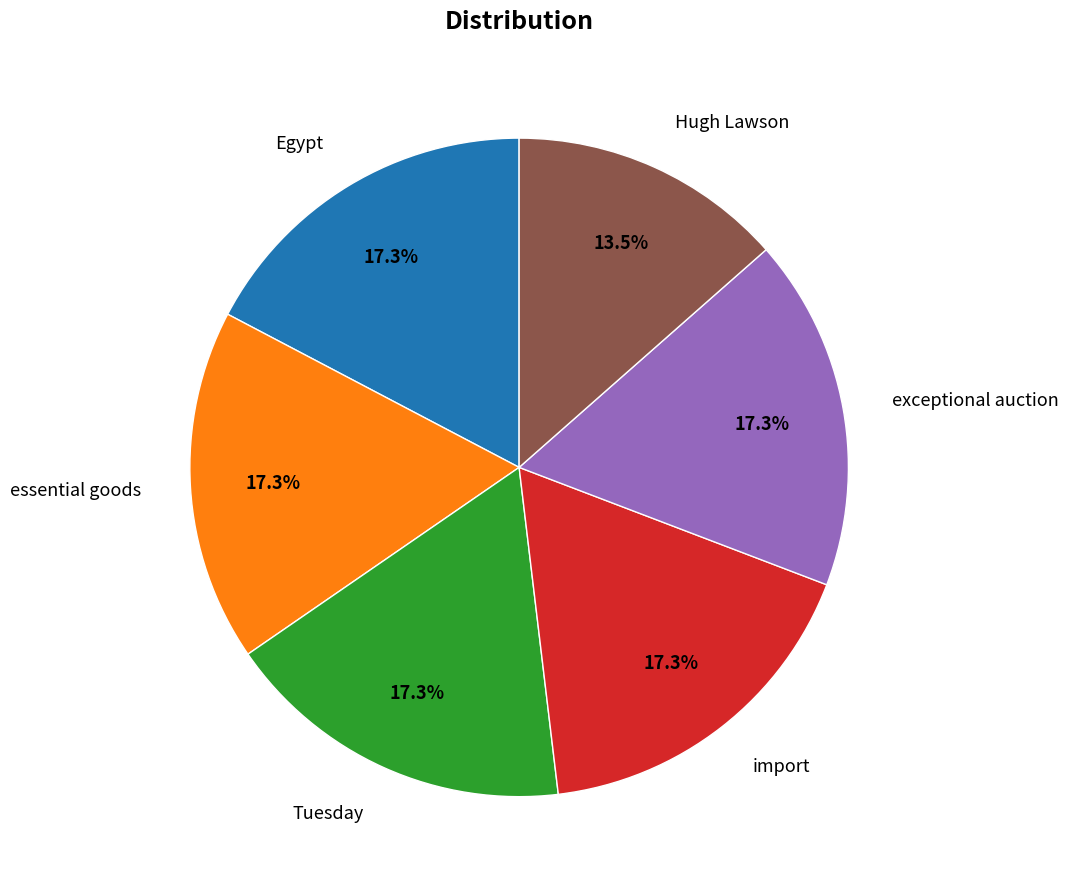

Count the number of slices in the pie.

6